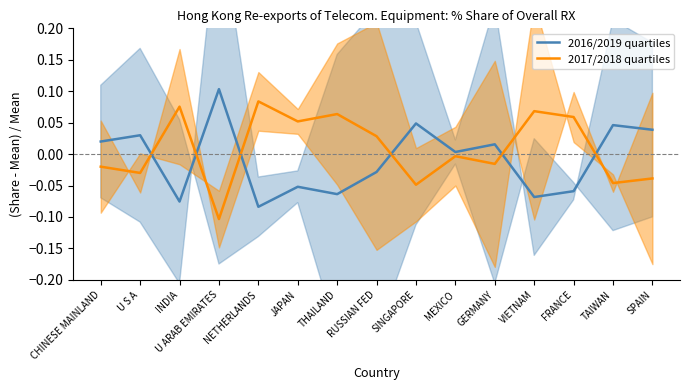

In 2017/2018 quartiles, how many points are higher than both neighbors (excluding endpoints)?

5